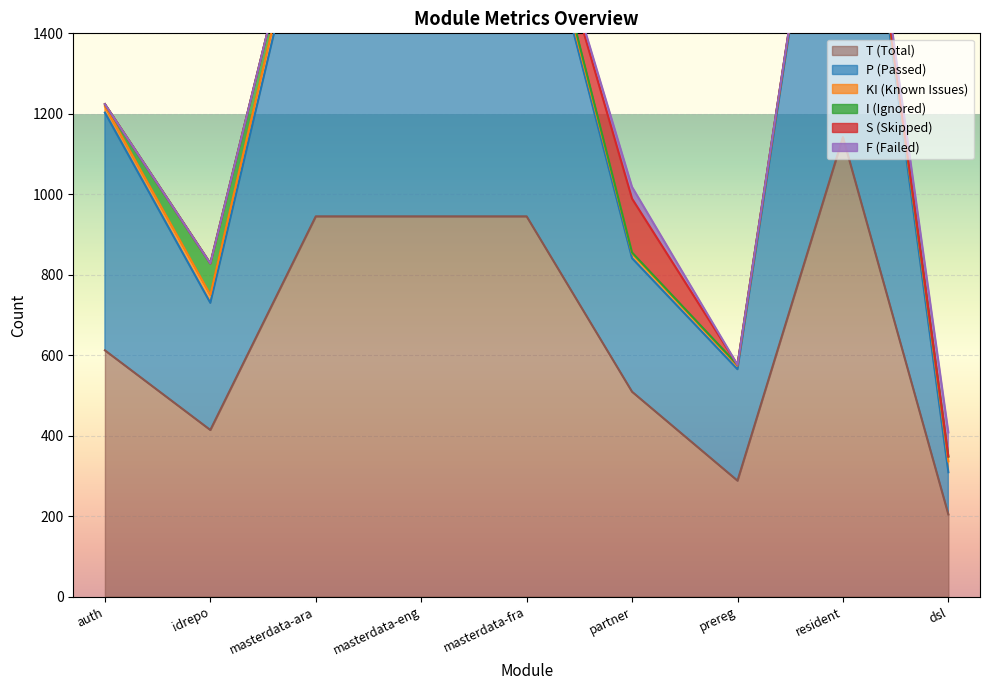

Reading right to left, what are all the values shown in this chart?

P: 105	1127	277	332	907	923	895	316	591
S: 0	2	0	134	0	0	0	0	0
F: 60	1	0	29	0	0	0	0	0
I: 12	0	2	2	15	0	15	78	5
KI: 27	12	9	12	23	22	35	20	16
T: 204	1142	288	509	945	945	945	414	612